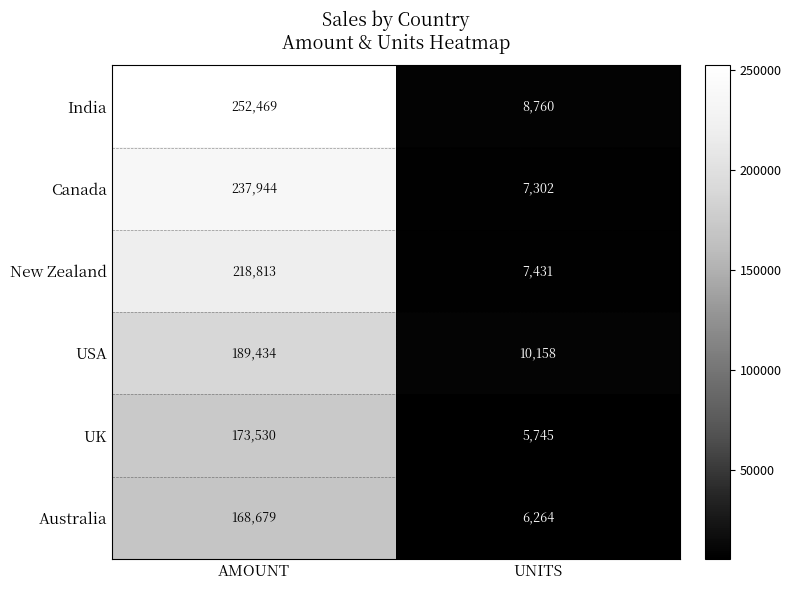

Is it true that UK equals 7836 at UNITS?

False